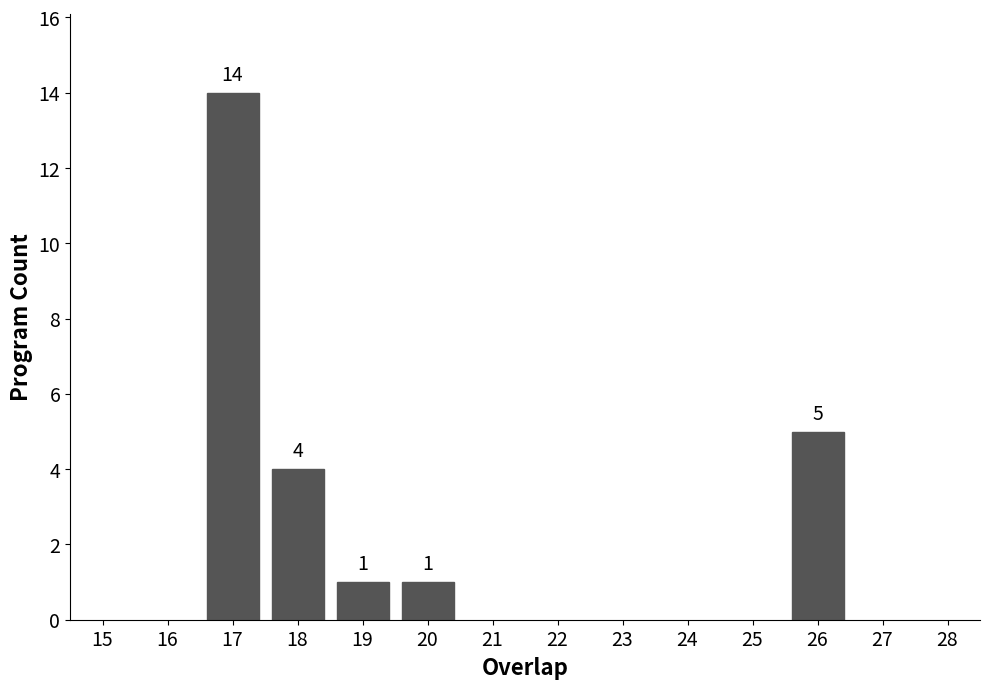

Reading right to left, transcribe all the data shown in this chart.

5	1	1	4	14